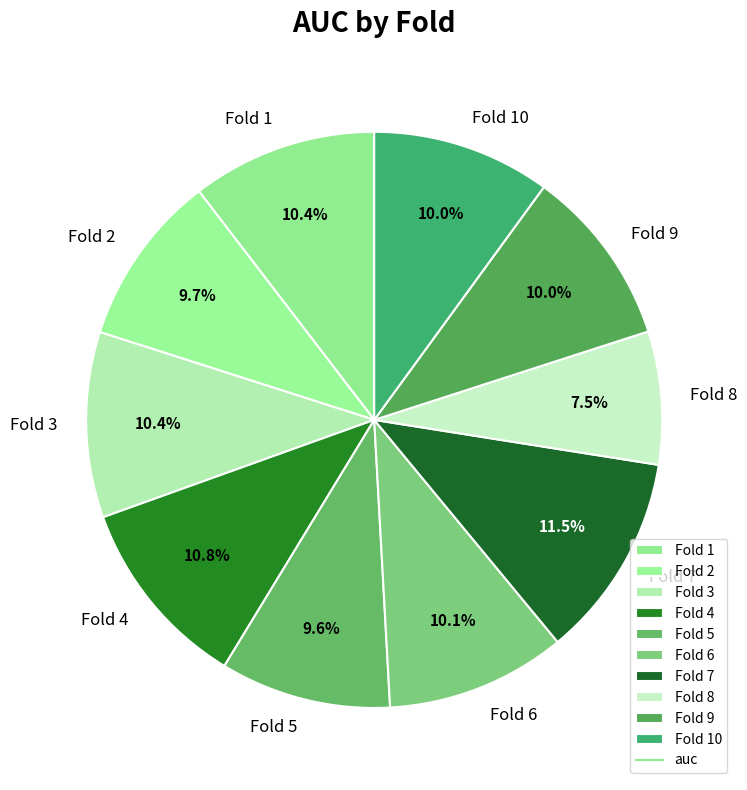

Combined, do Fold 7 and Fold 5 account for over 50%?

No